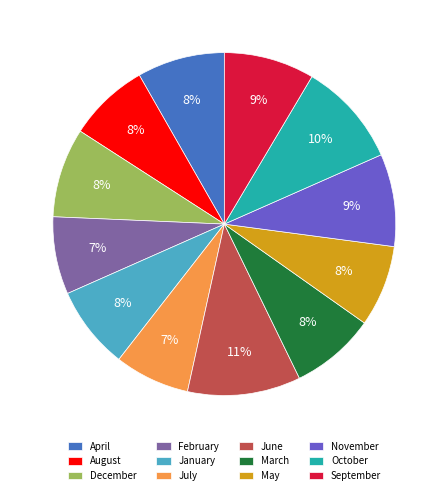

Is there any slice that represents more than half of the pie?

No